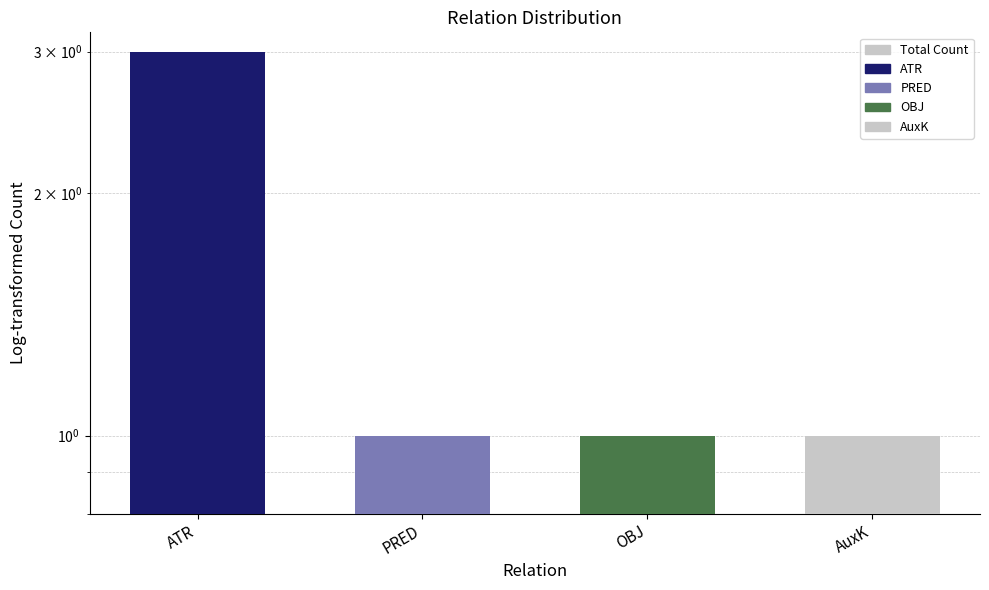

What is the value of the 4th bar from the left?

1